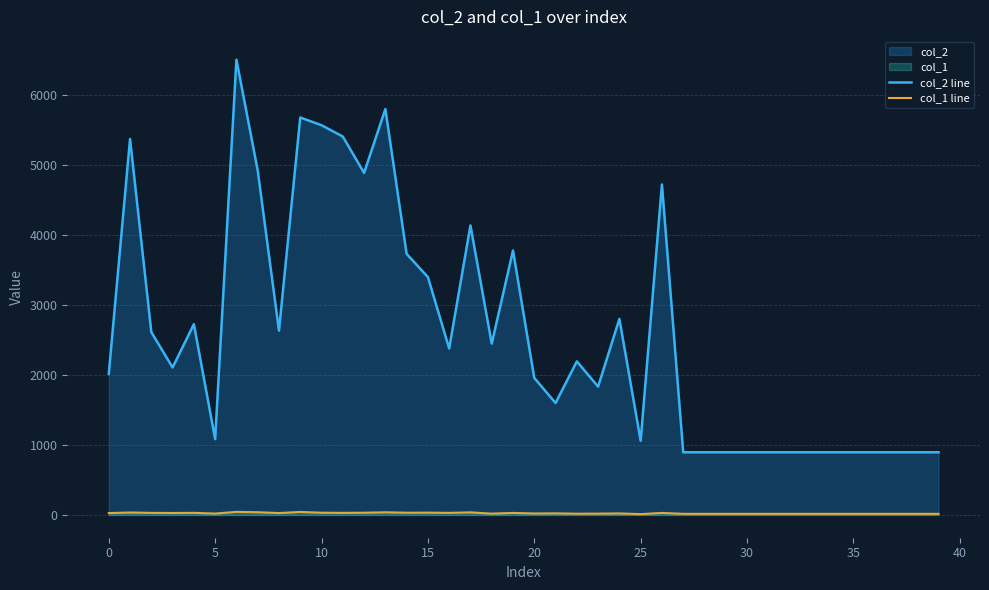

Which series has the largest total across all categories?

col_2 line